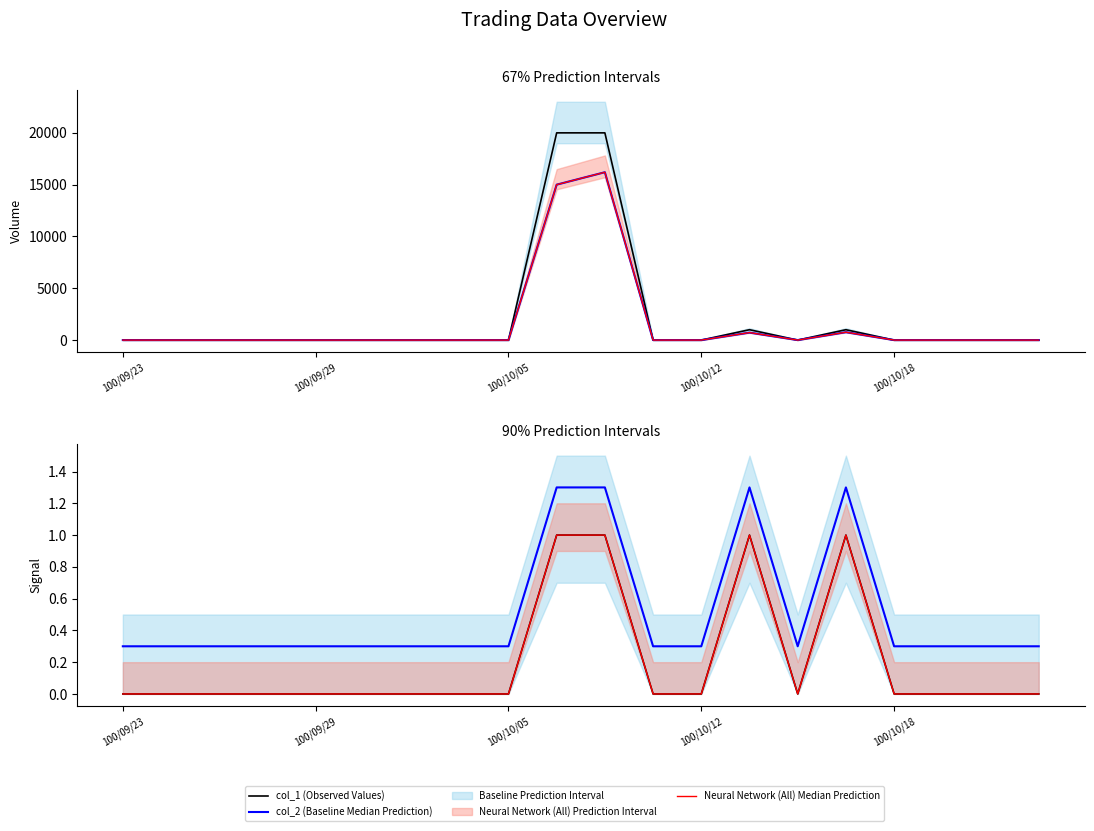

At which label does Baseline Median Prediction reach its peak?

9